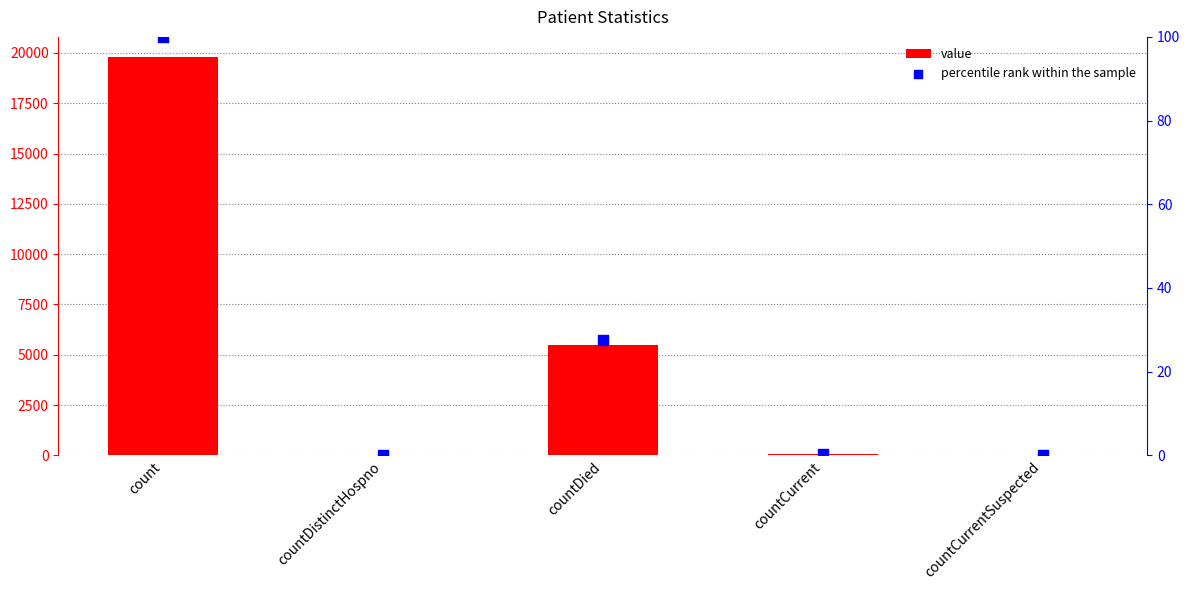

At which category is the sum across all series the highest?

count